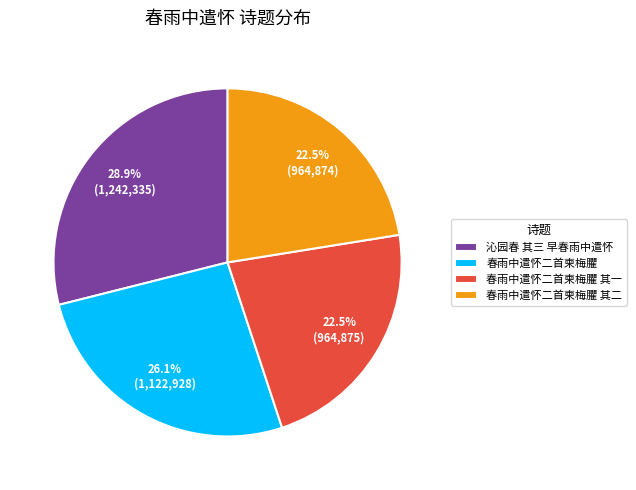

Is there any slice that represents more than half of the pie?

No